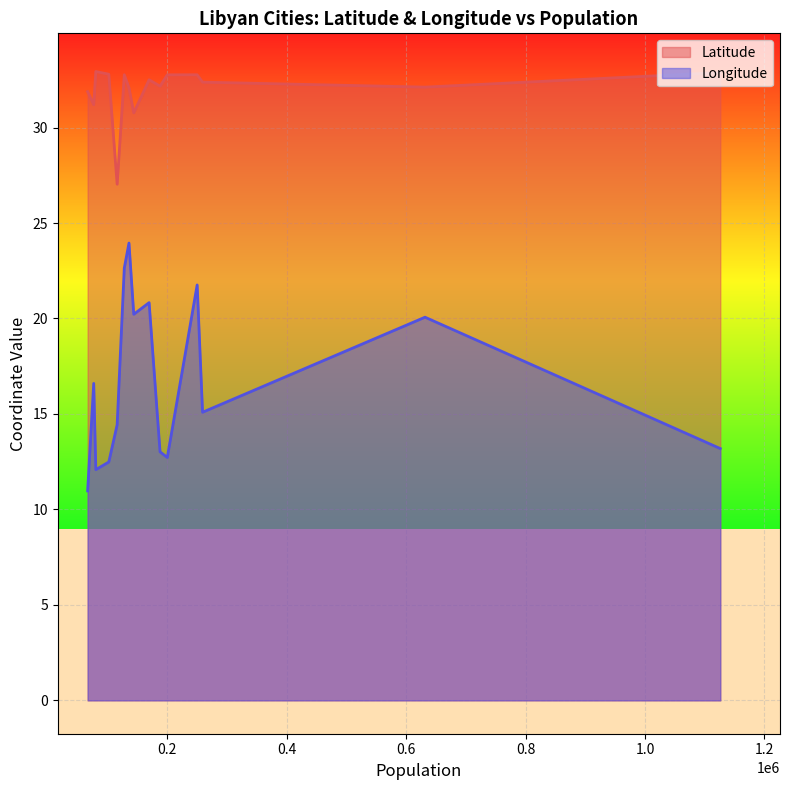

True or false: Latitude has more than 2 interior local peaks.

True